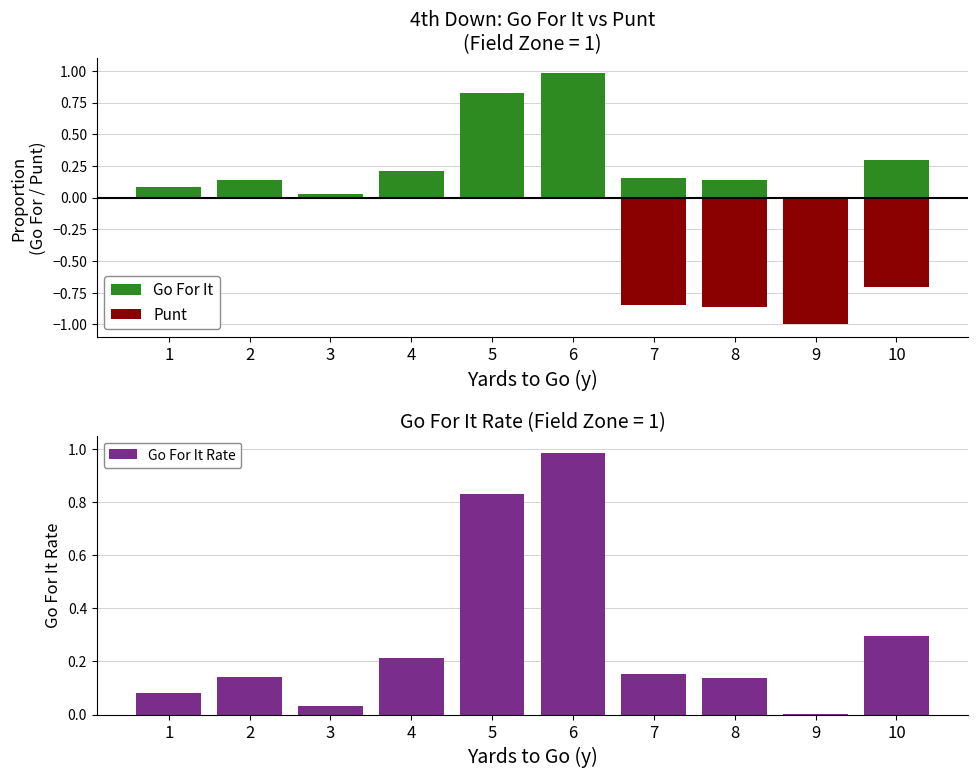

The value of Go For It at 5 is 1.3. True or false?

False